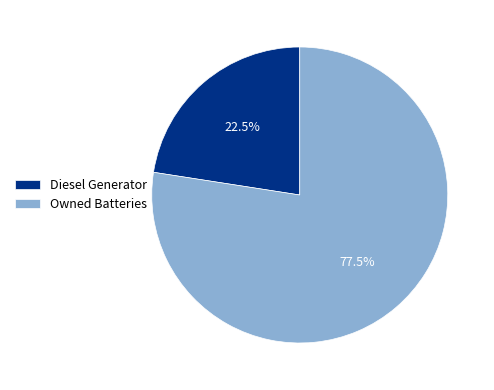

Rank the categories by value from highest to lowest.

Owned Batteries, Diesel Generator